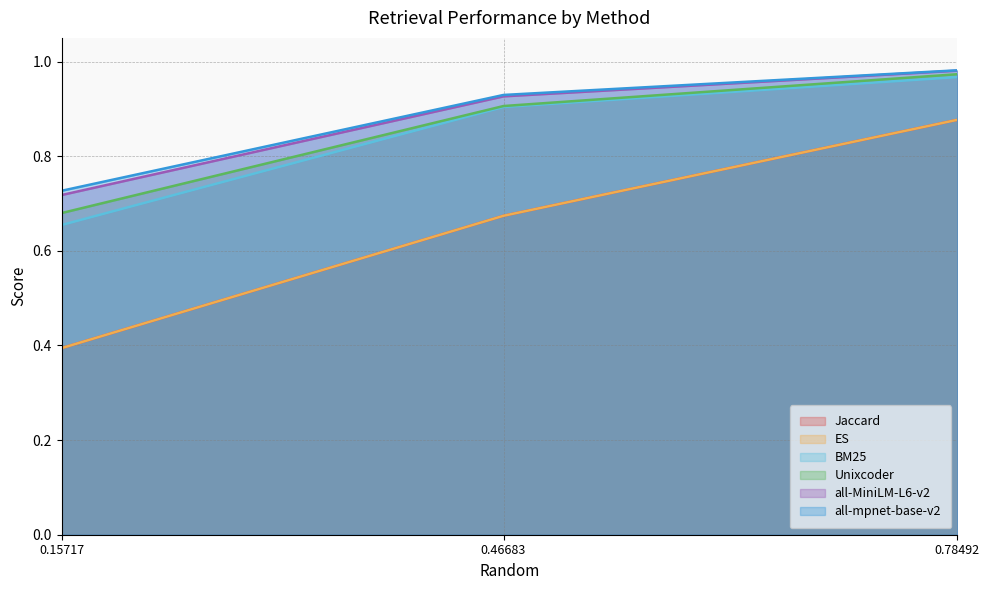

What is the value of the all-MiniLM-L6-v2 point at the 3rd from the left?

1.0